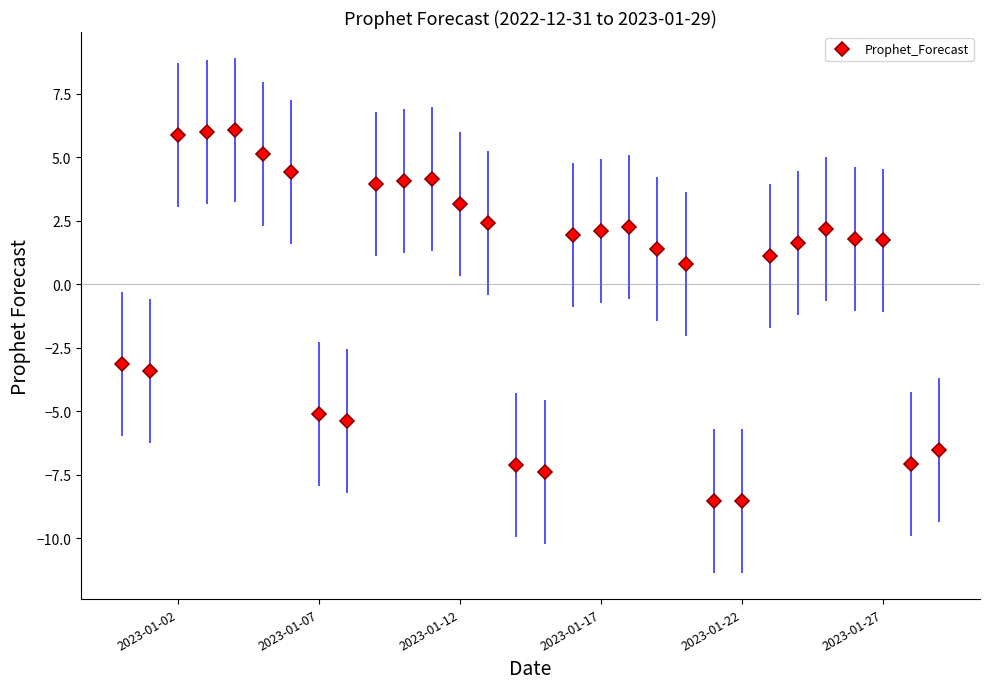

How many data points are less than 1?

11